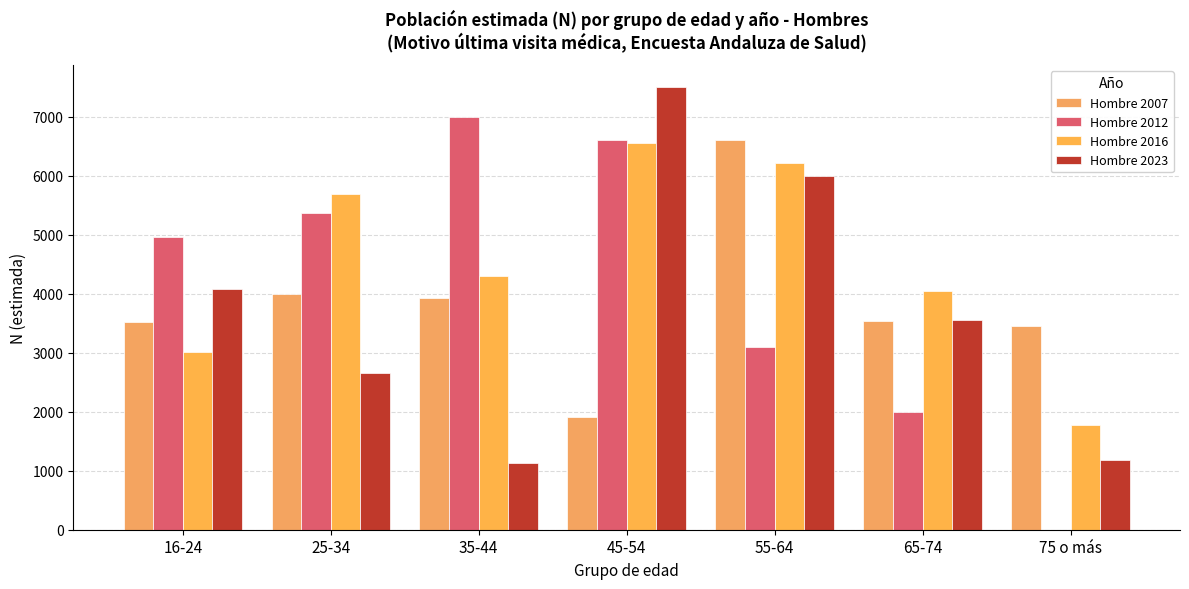

How many groups of bars are there?

7